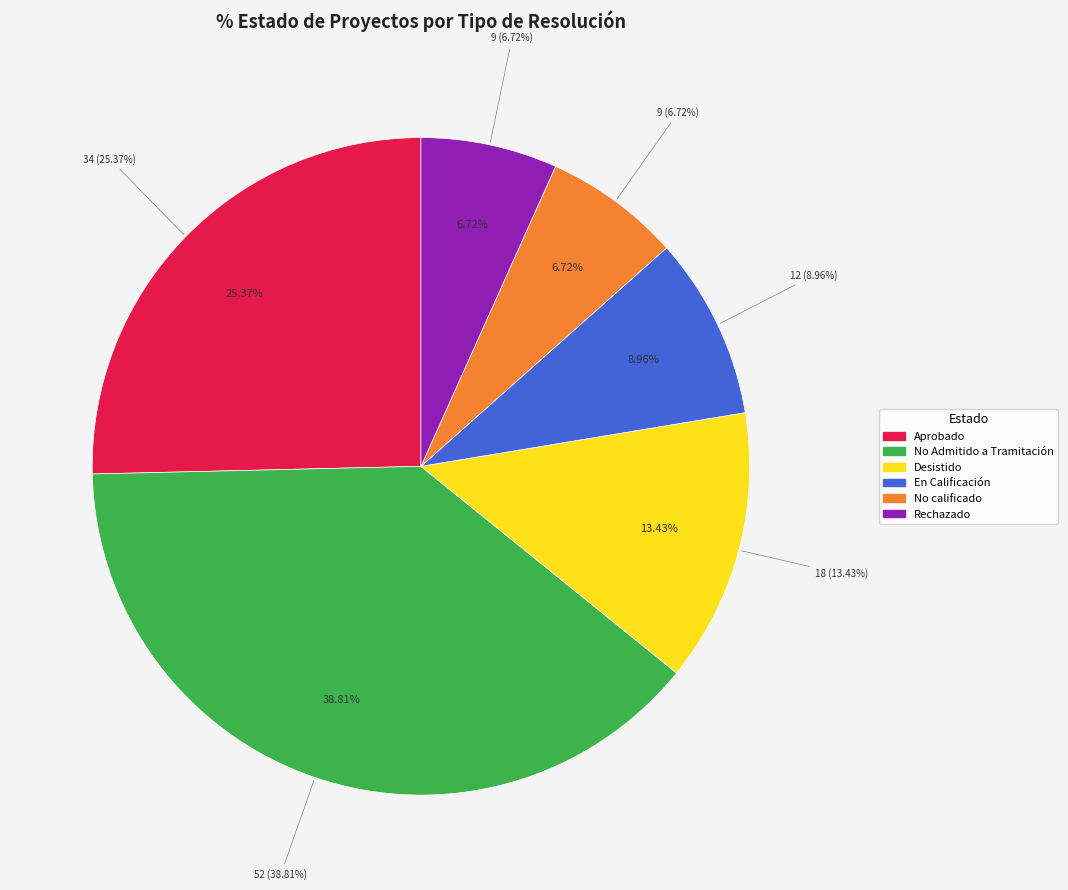

Is there a majority slice in this chart?

No